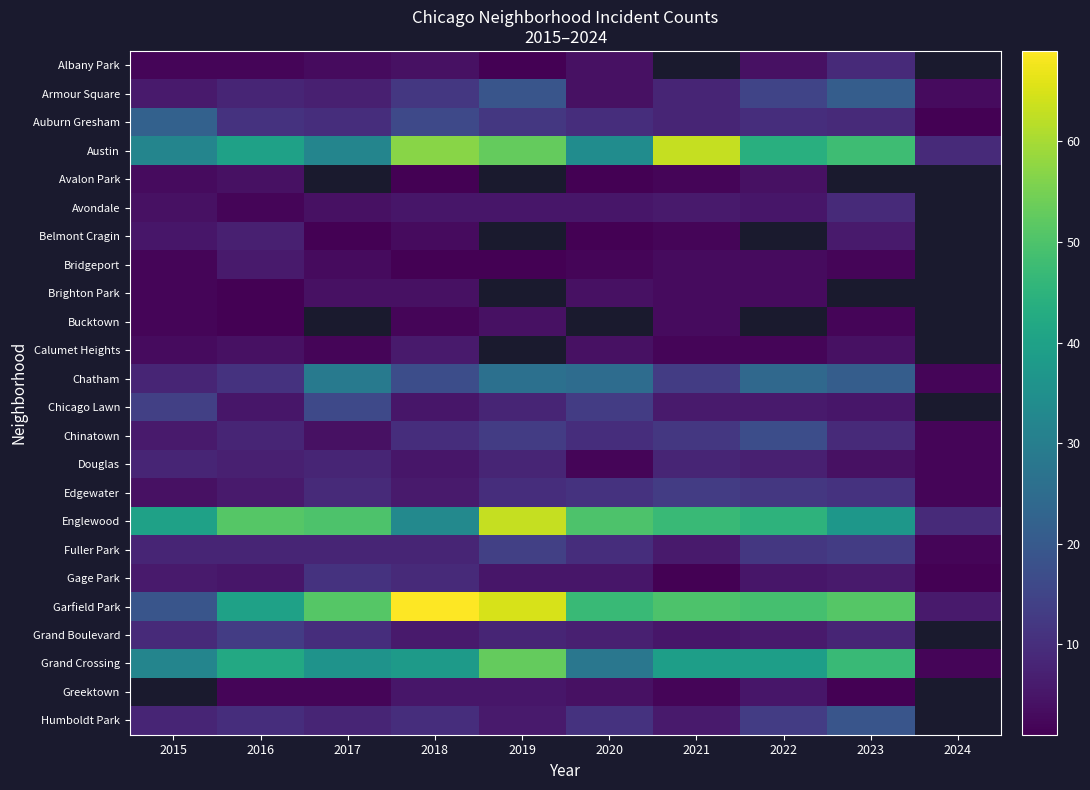

List the series in order of their peak value, highest first.

Garfield Park, Austin, Englewood, Grand Crossing, Chatham, Auburn Gresham, Armour Square, Chinatown, Chicago Lawn, Fuller Park, Edgewater, Grand Boulevard, Gage Park, Albany Park, Avondale, Douglas, Belmont Cragin, Bridgeport, Calumet Heights, Avalon Park, Brighton Park, Bucktown, Greektown, Humboldt Park